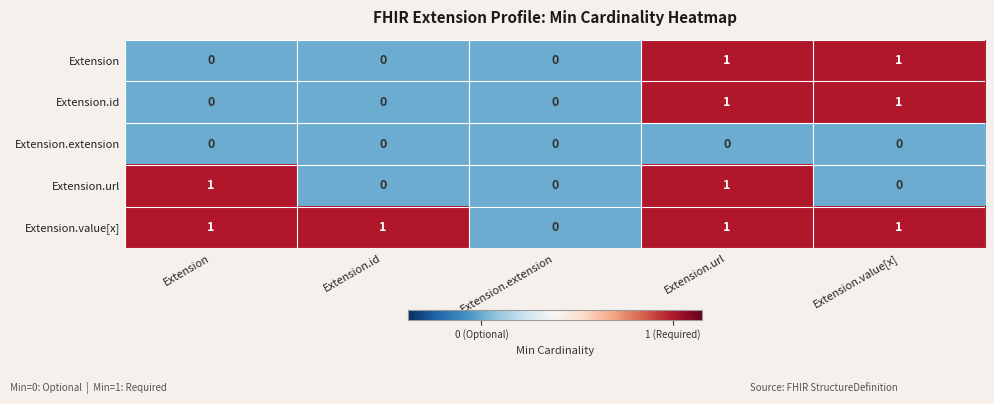

Is the value of Extension.url at Extension greater than the value of Extension at Extension.extension?

Yes